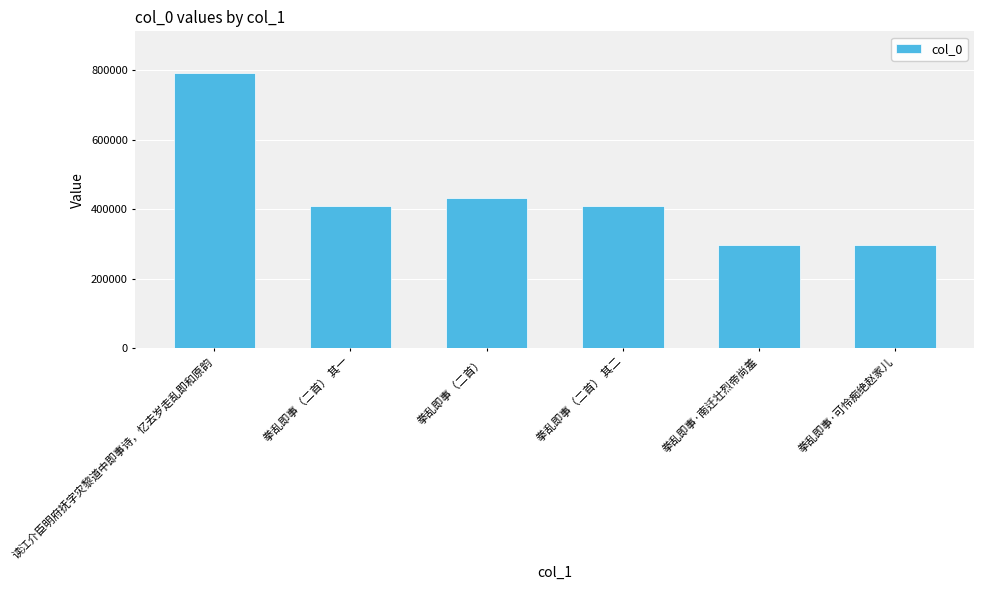

Does the chart contain any negative values?

No